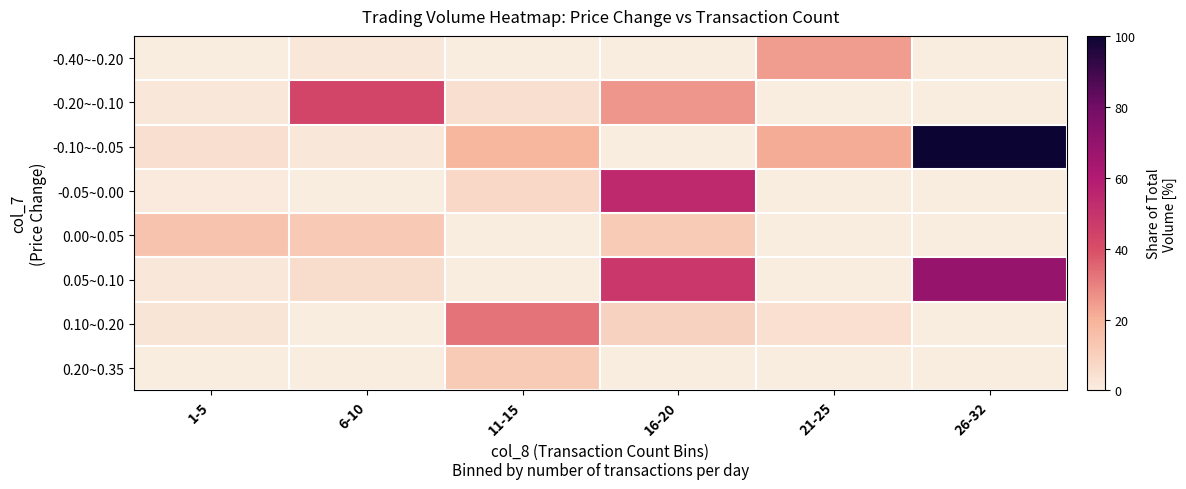

At how many categories does at least one series exceed 10?

6